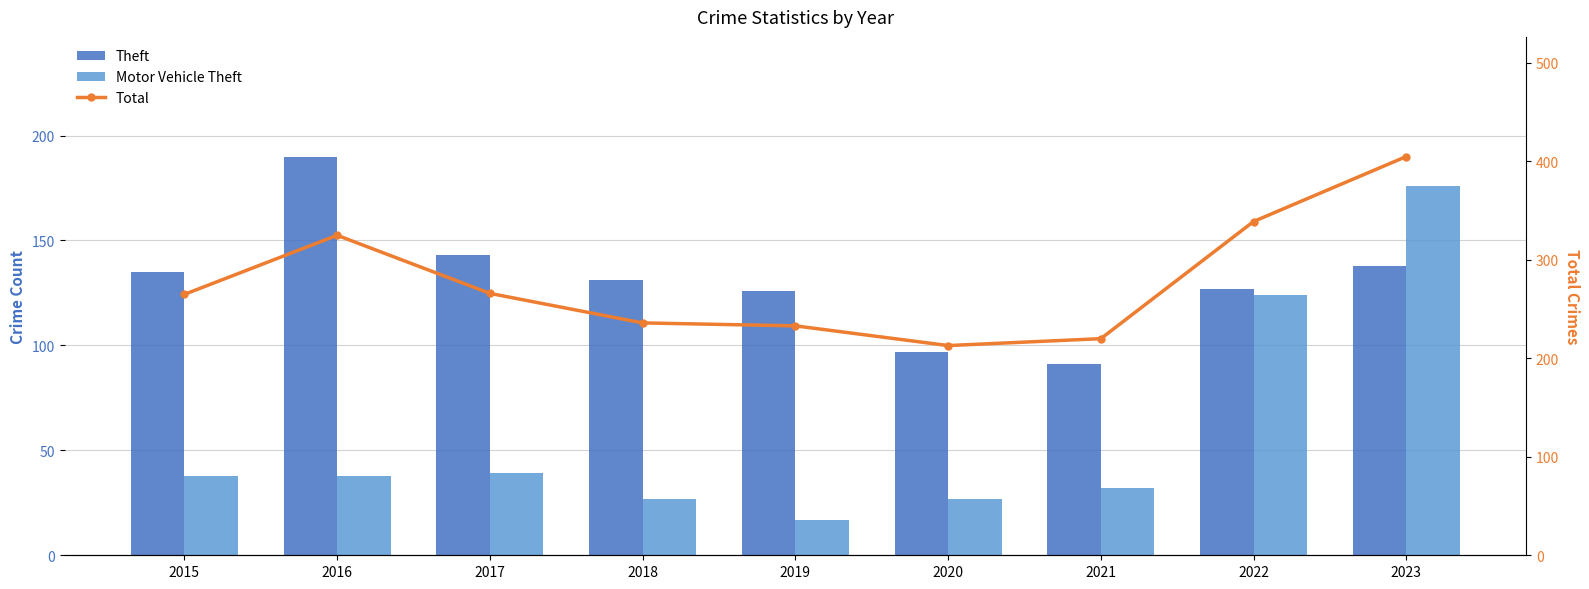

The Theft series shows 200 at 2017. True or false?

False